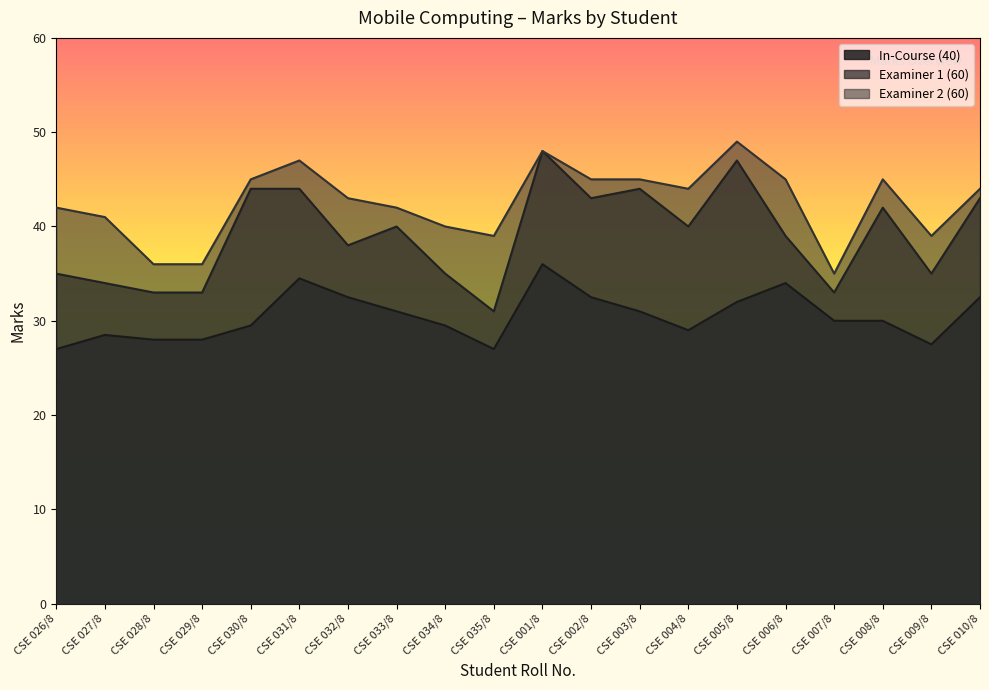

Which series changed the most between CSE 026/8 and CSE 007/8?

Examiner 2 (60)